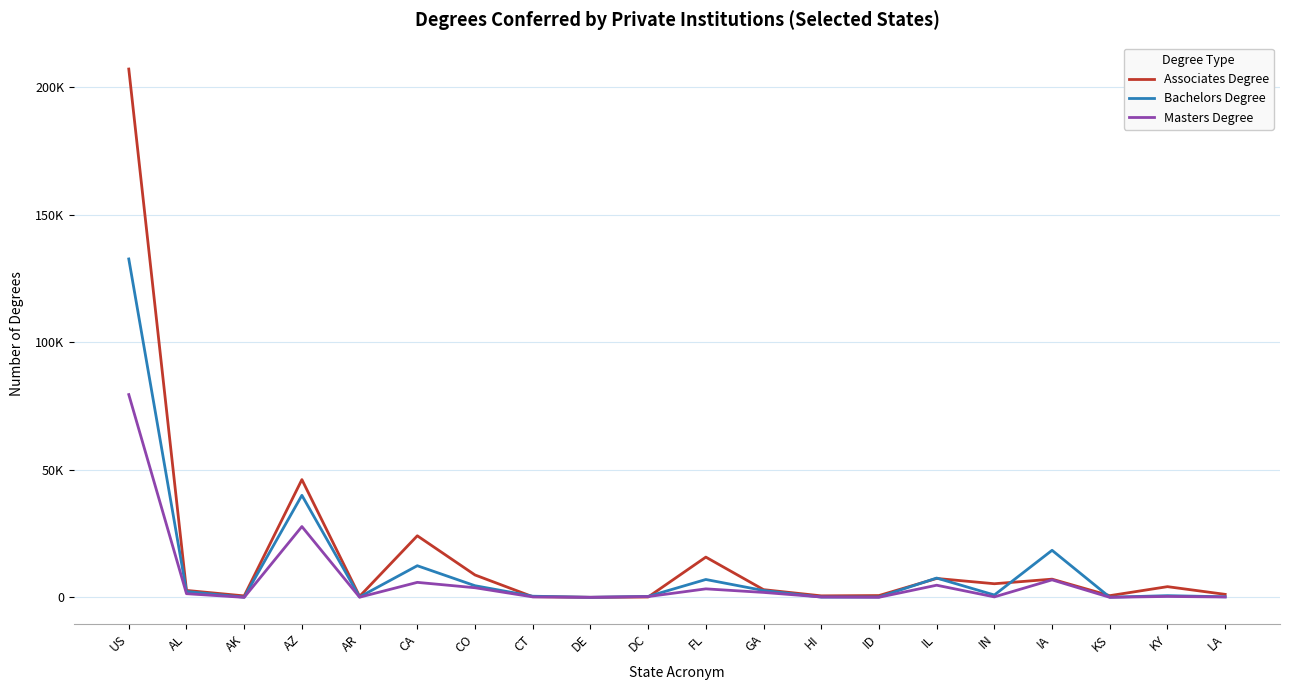

At which label is Associates Degree closest to 103560?

AZ